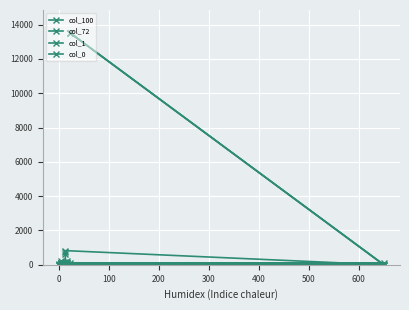

At which label does col_0 reach its peak?

100